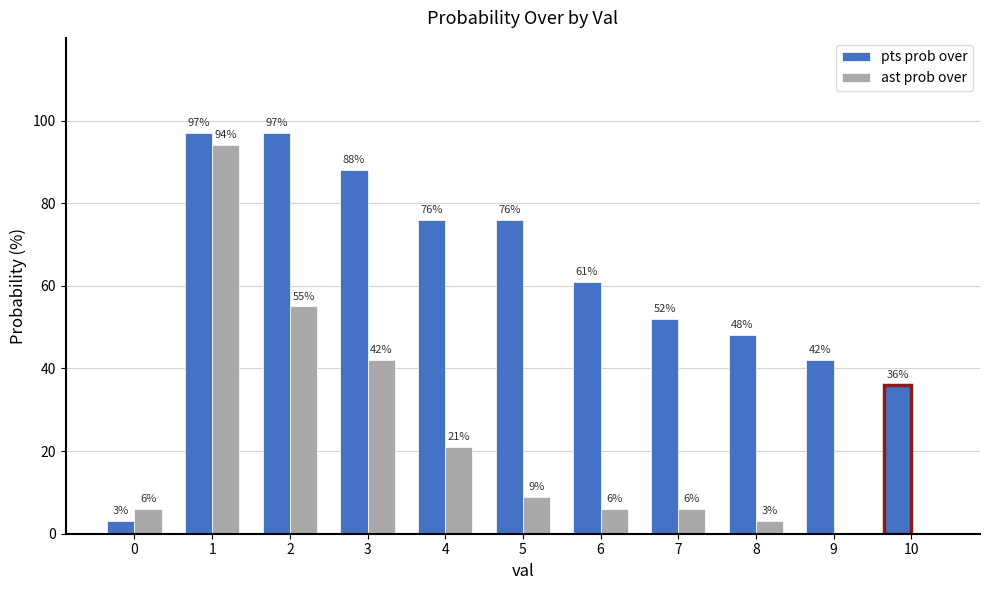

Which series has the largest total across all categories?

pts prob over